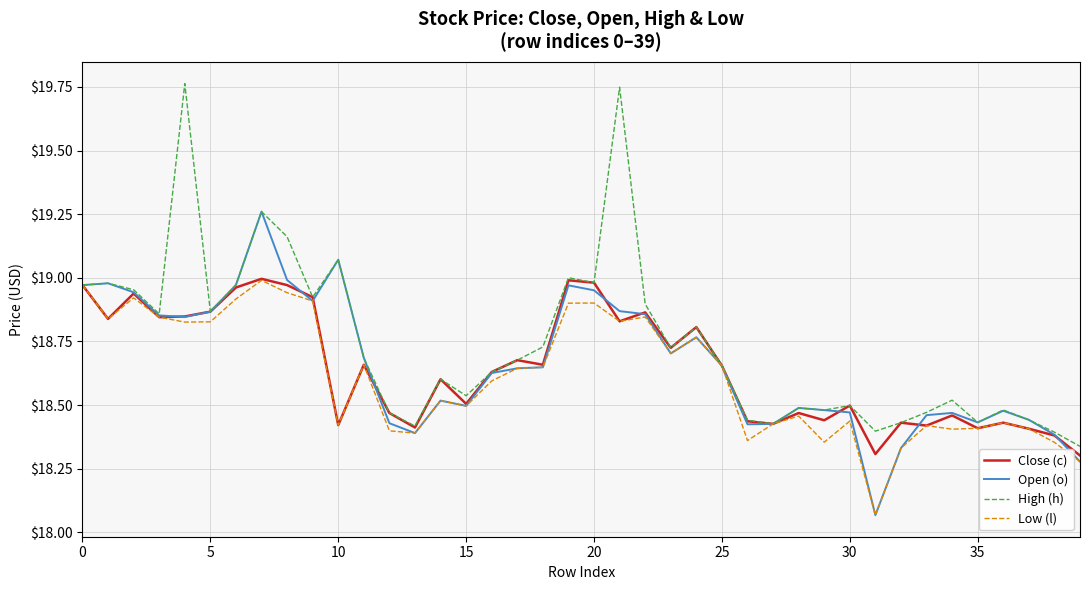

What is the difference between the second highest and second lowest values in the Close (c) series?

0.7